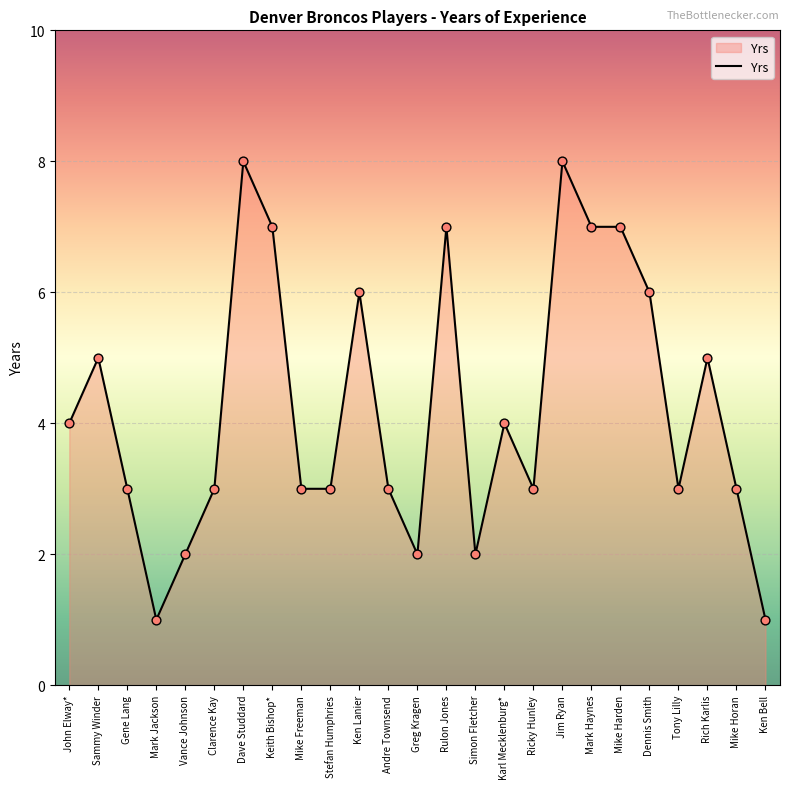

What is the ratio of the value at Mike Horan to the value at Mark Jackson?

3.0